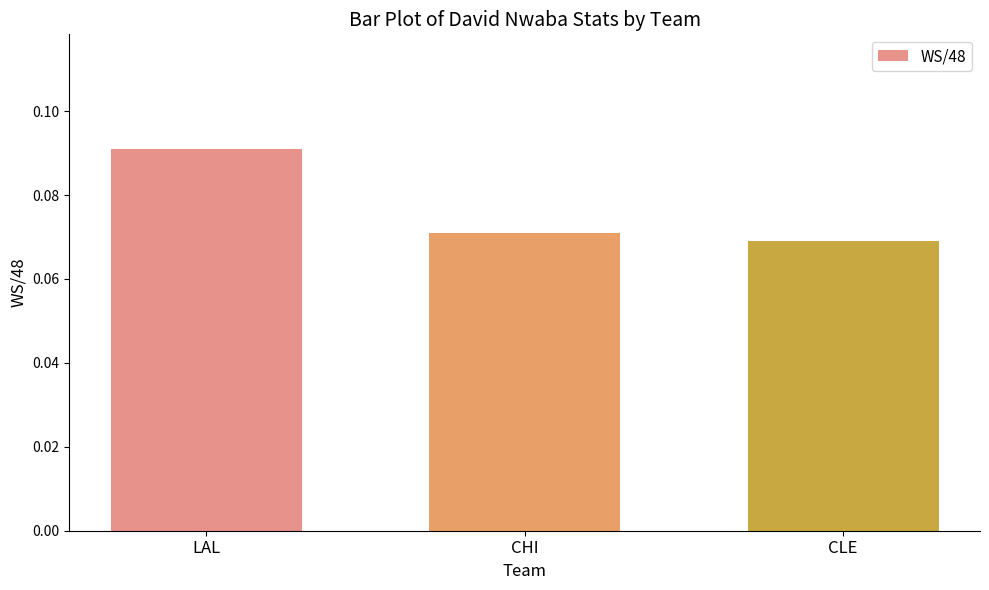

What is the label of the 2nd bar from the left?

CHI